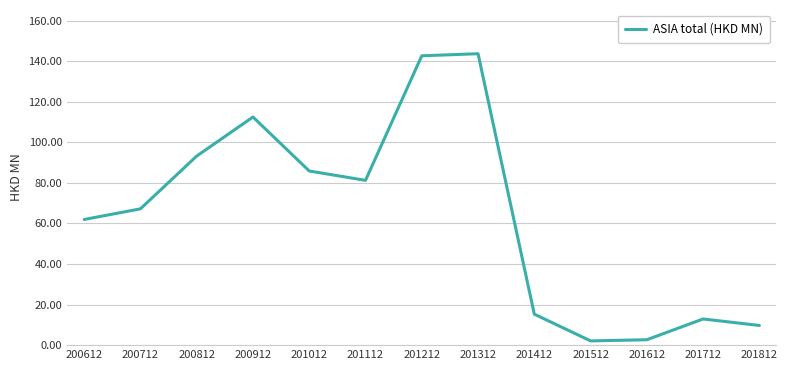

What is the difference between the maximum and minimum values?

141.6